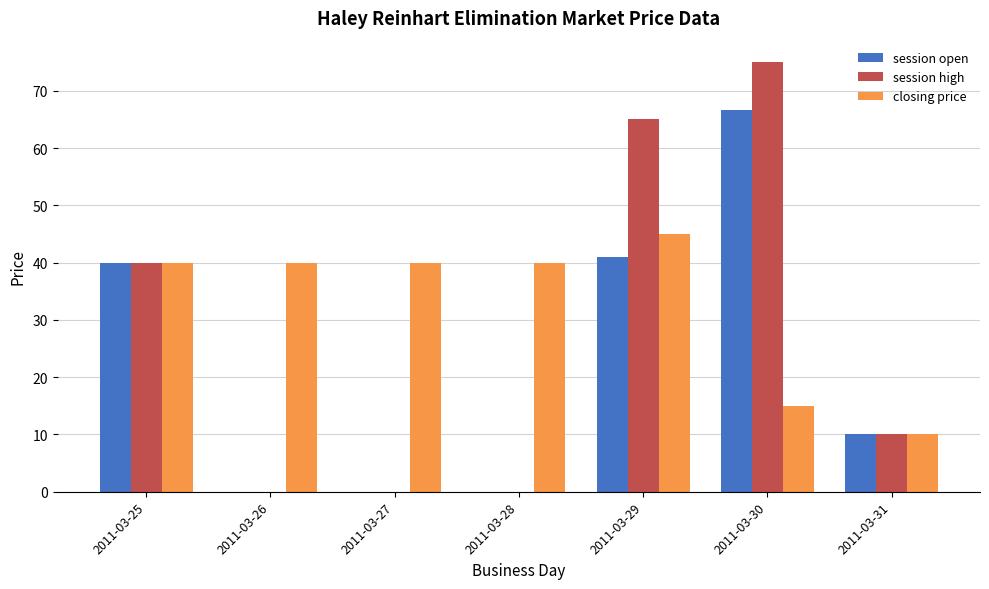

What is the spread (max minus min) of values at 2011-03-30?

60.0